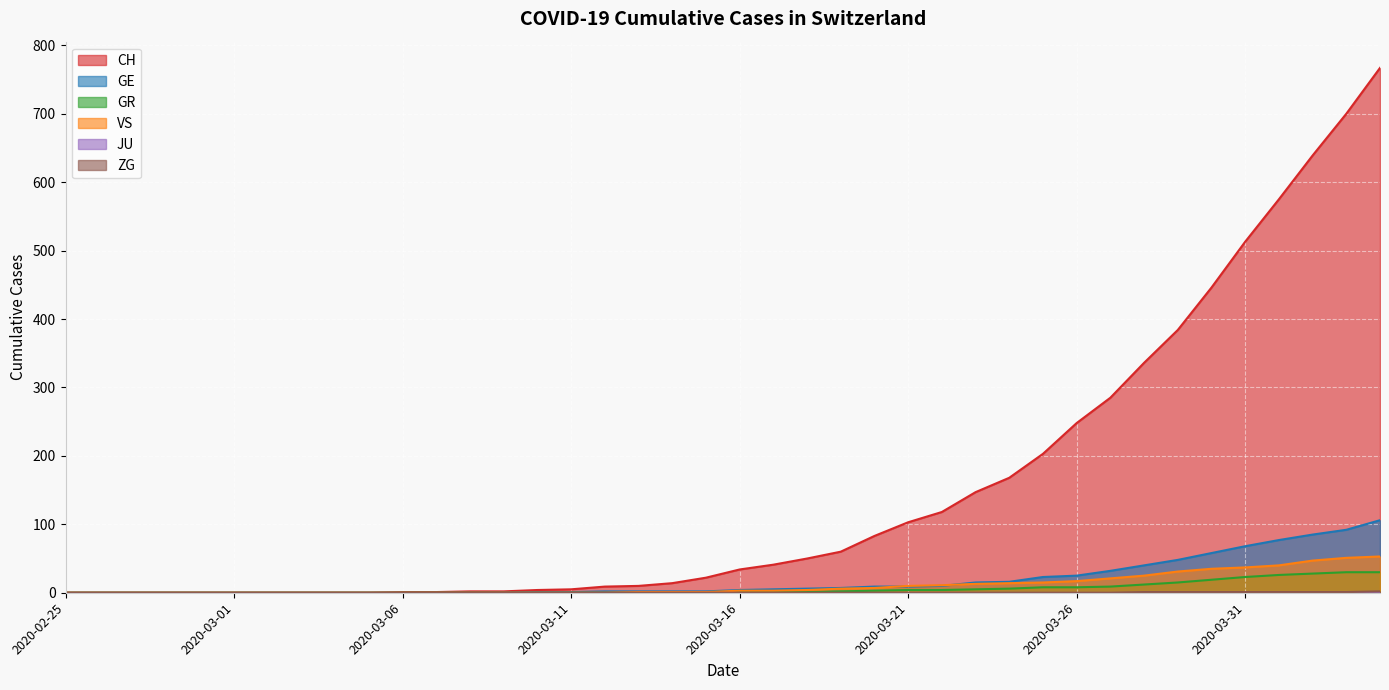

Does the chart display data point markers on the line(s)?

No